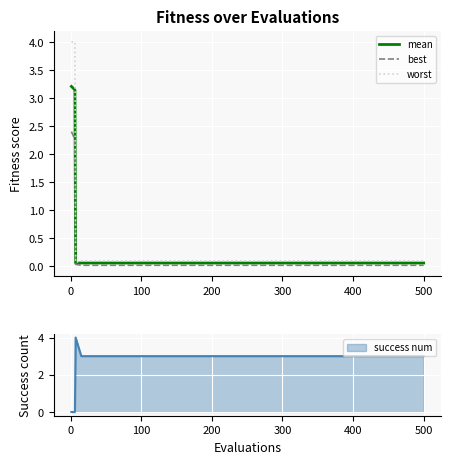

Which series has the largest range (max minus min)?

worst